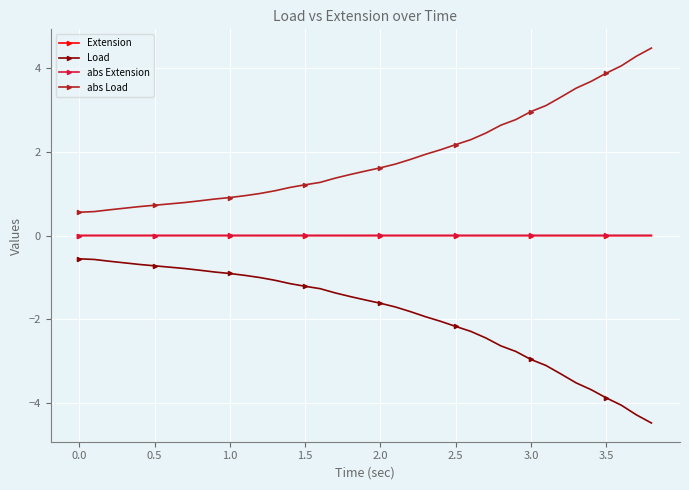

True or false: Load and Extension intersect in this chart.

False